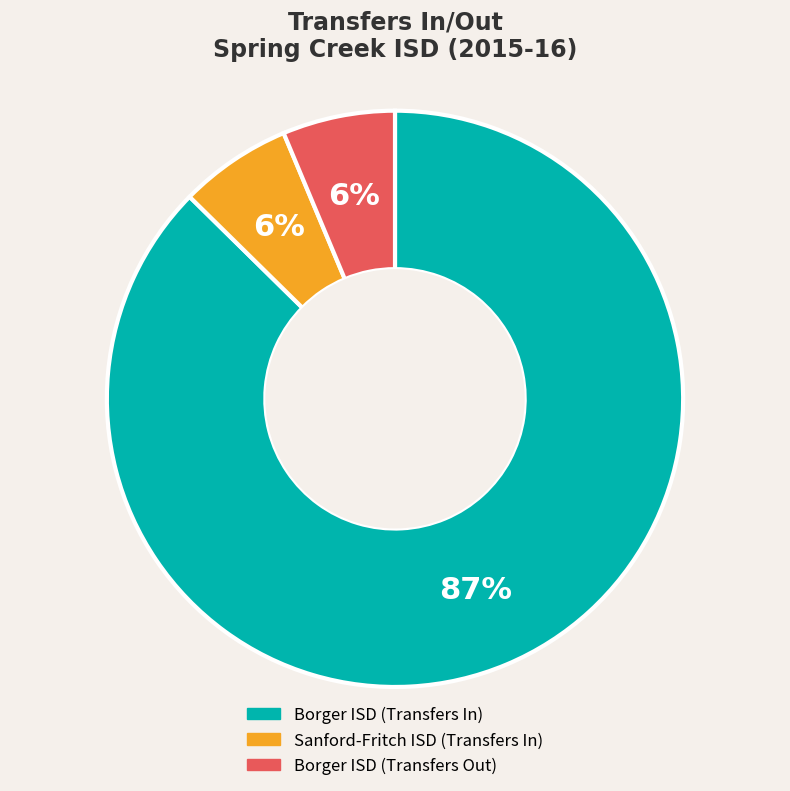

Is there any slice that represents more than half of the pie?

Yes